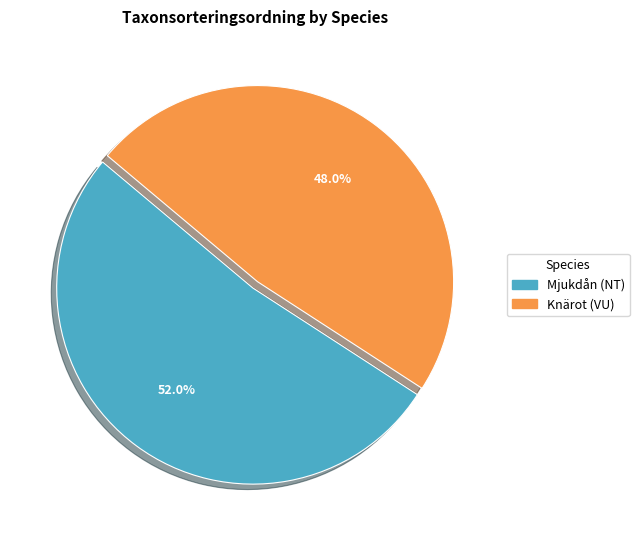

Is the sum of Mjukdån (NT) and Knärot (VU) greater than half?

Yes